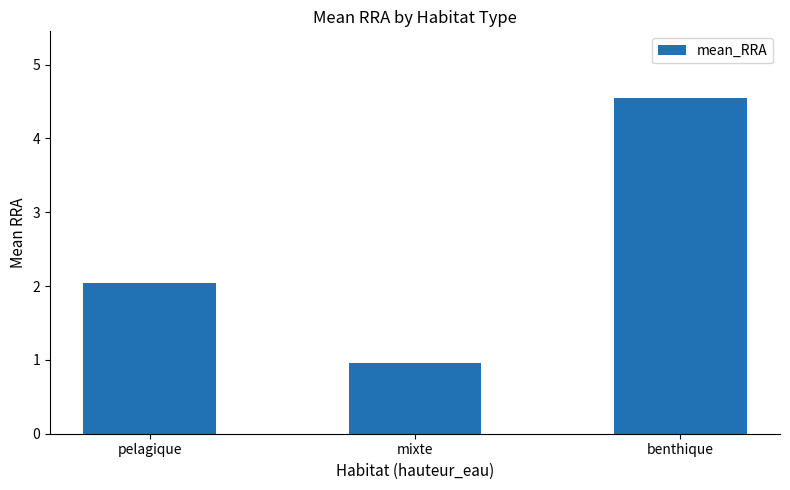

Which label corresponds to the largest value in the chart?

benthique